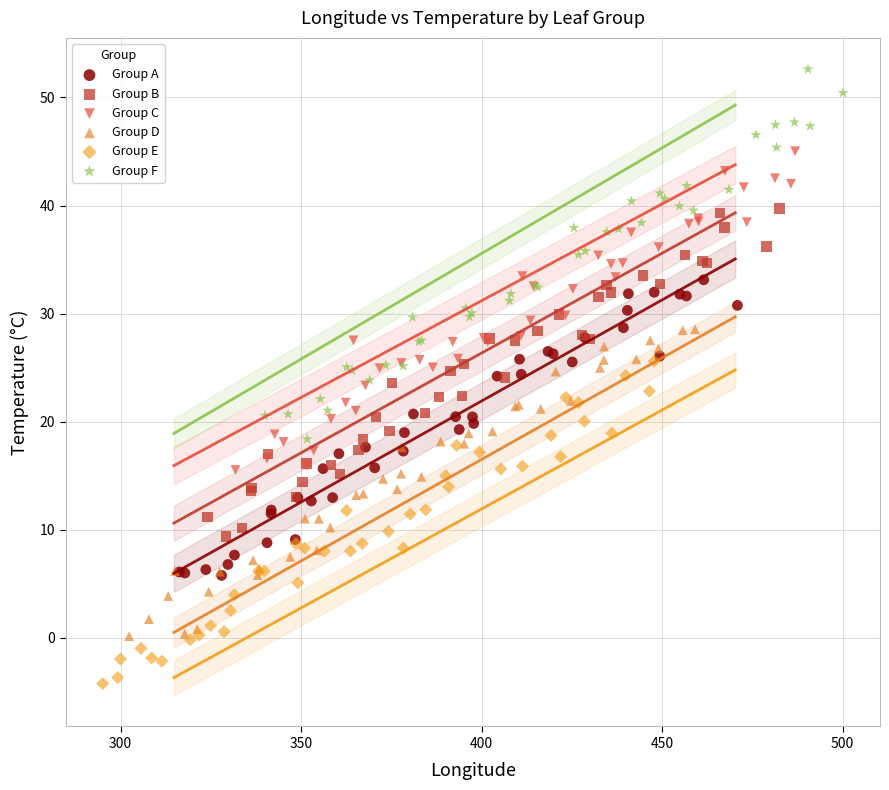

Which series contains the highest Y value?

Group F